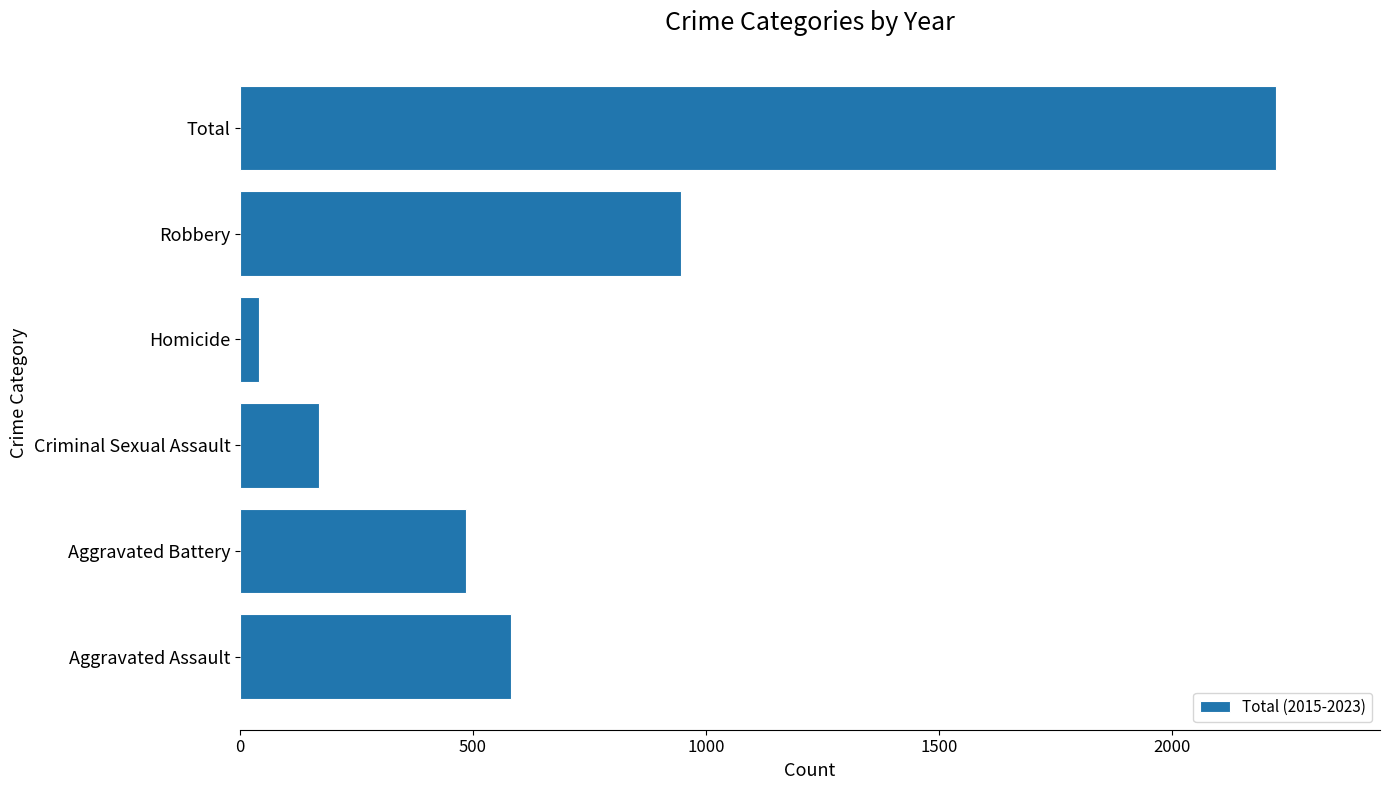

What is the average value?

741